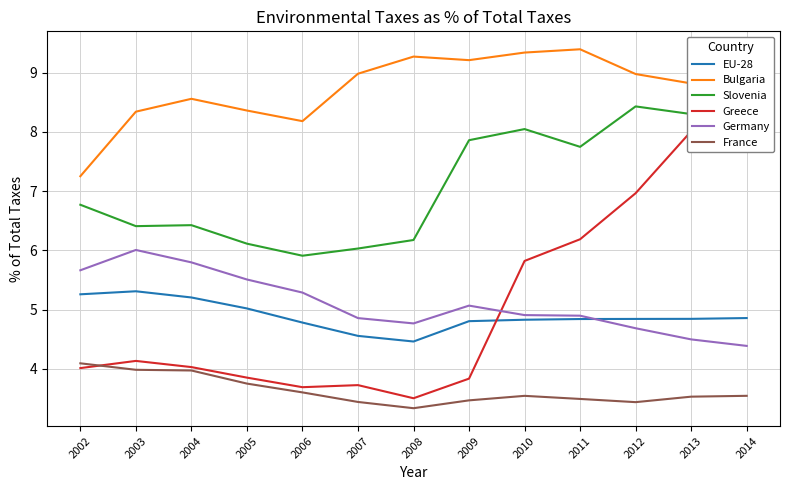

What is the value of the Germany point at the 4th from the left?

5.5